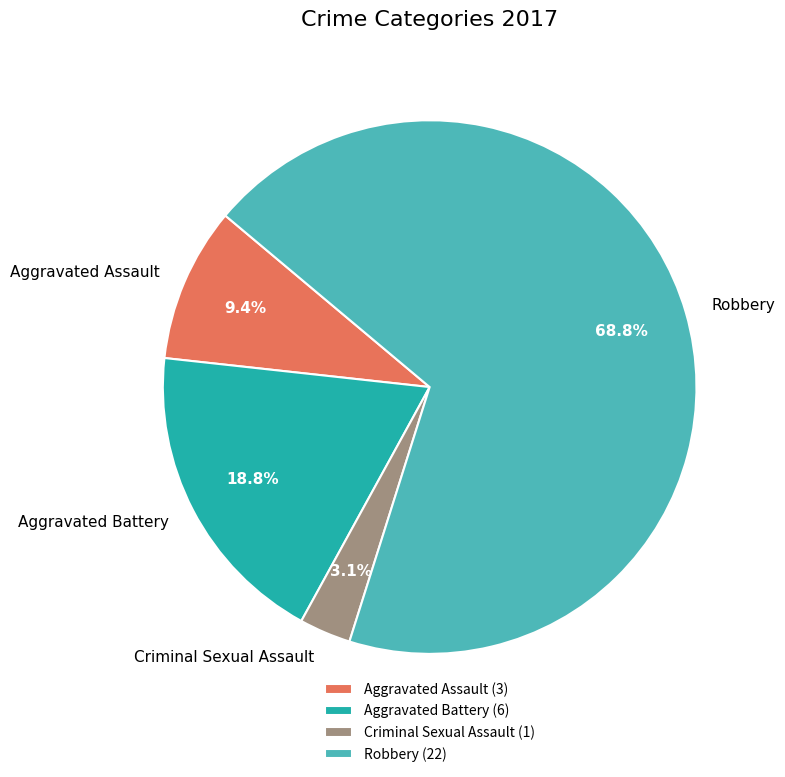

How many slices are in this pie chart?

4